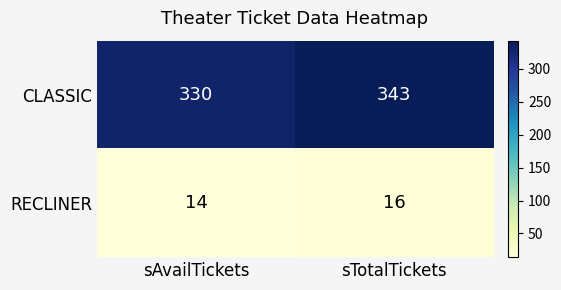

Where is RECLINER nearest to the value 15?

sAvailTickets